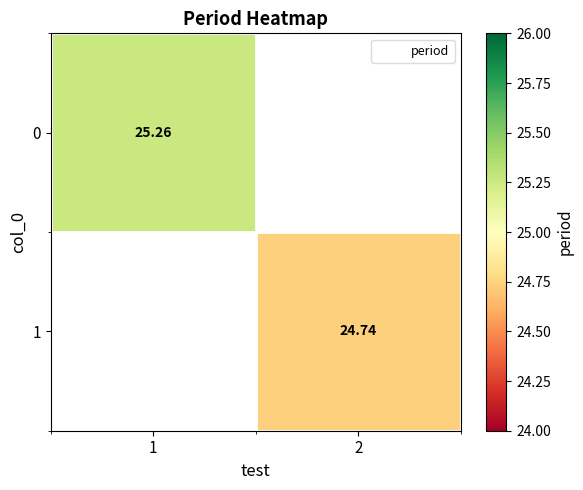

Where does the 1 series first go above 24?

2